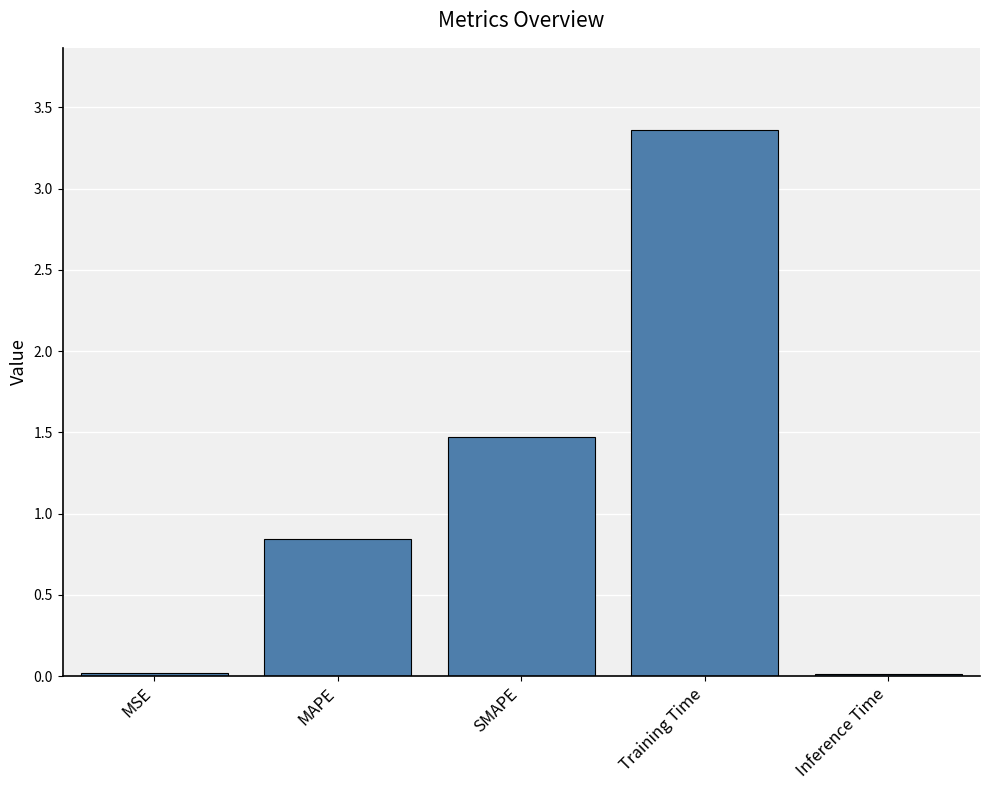

True or false: the data shows 2.5 at SMAPE.

False